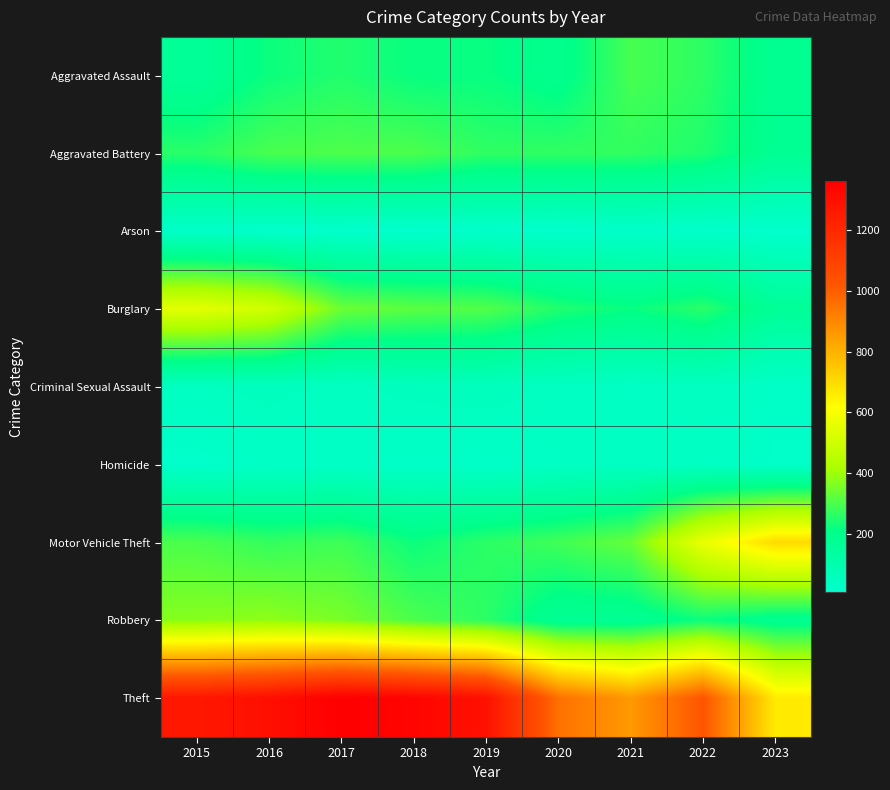

List the series in order of their peak value, lowest first.

Arson, Homicide, Criminal Sexual Assault, Aggravated Assault, Aggravated Battery, Robbery, Burglary, Motor Vehicle Theft, Theft